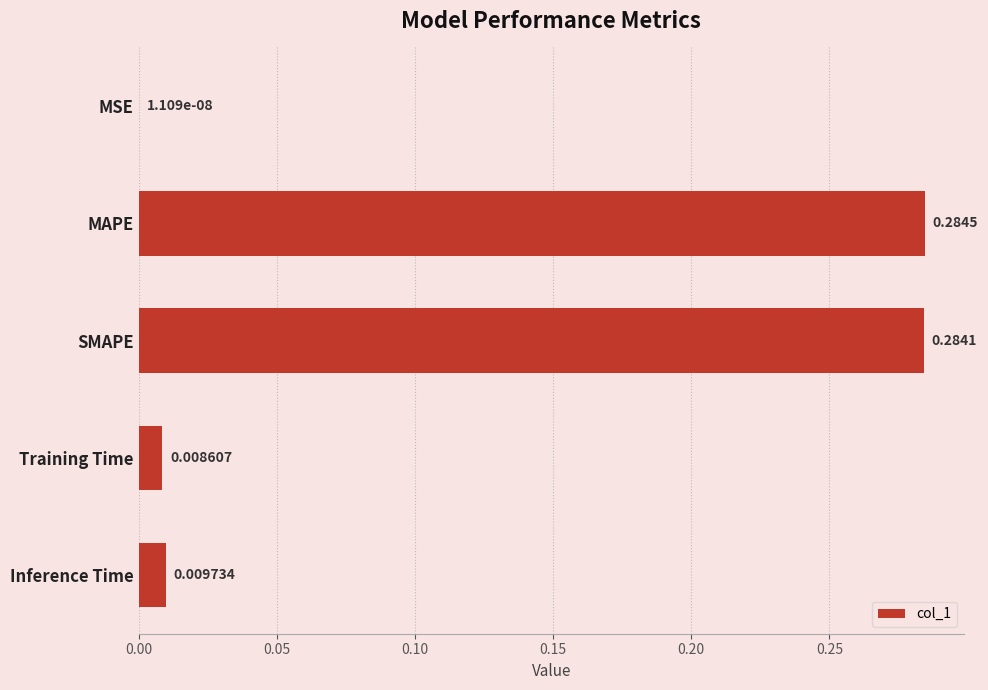

What is the sum of all values?

0.6